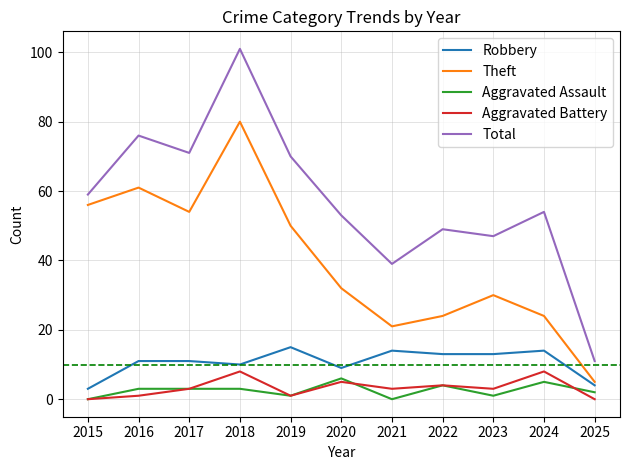

Count the number of categories in the chart.

11